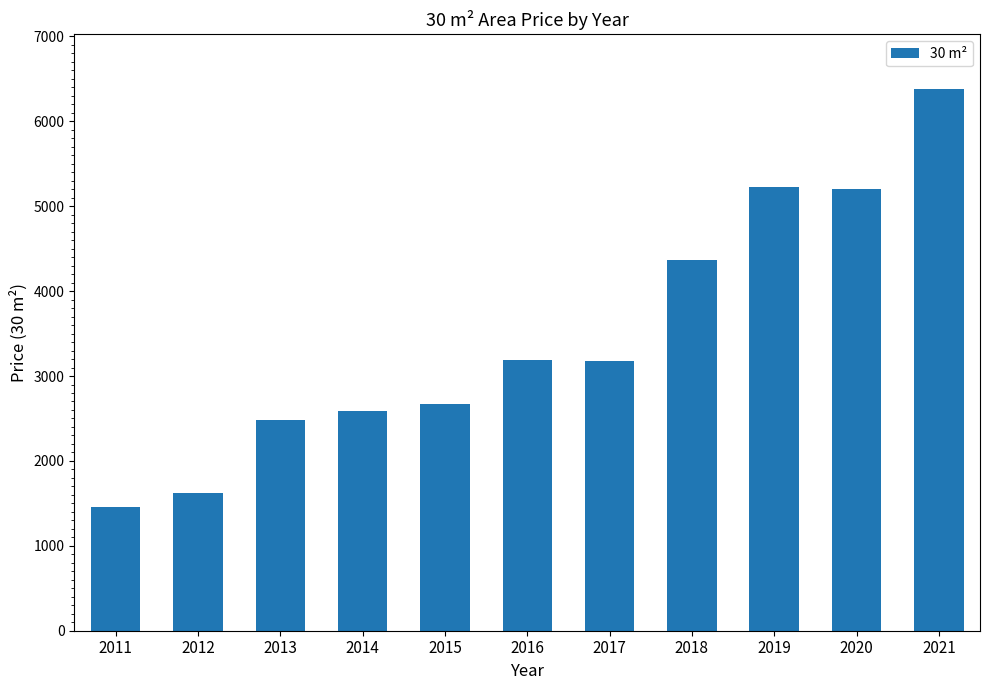

What is the average value?

3487.3